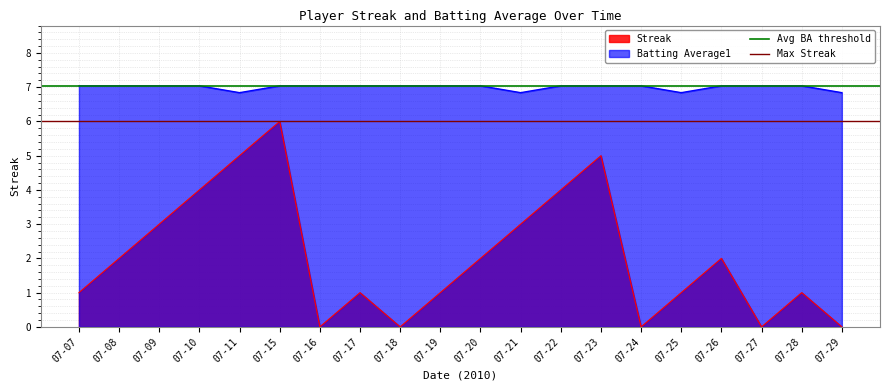

The Max Streak series shows 6.0 at 07-08. True or false?

True